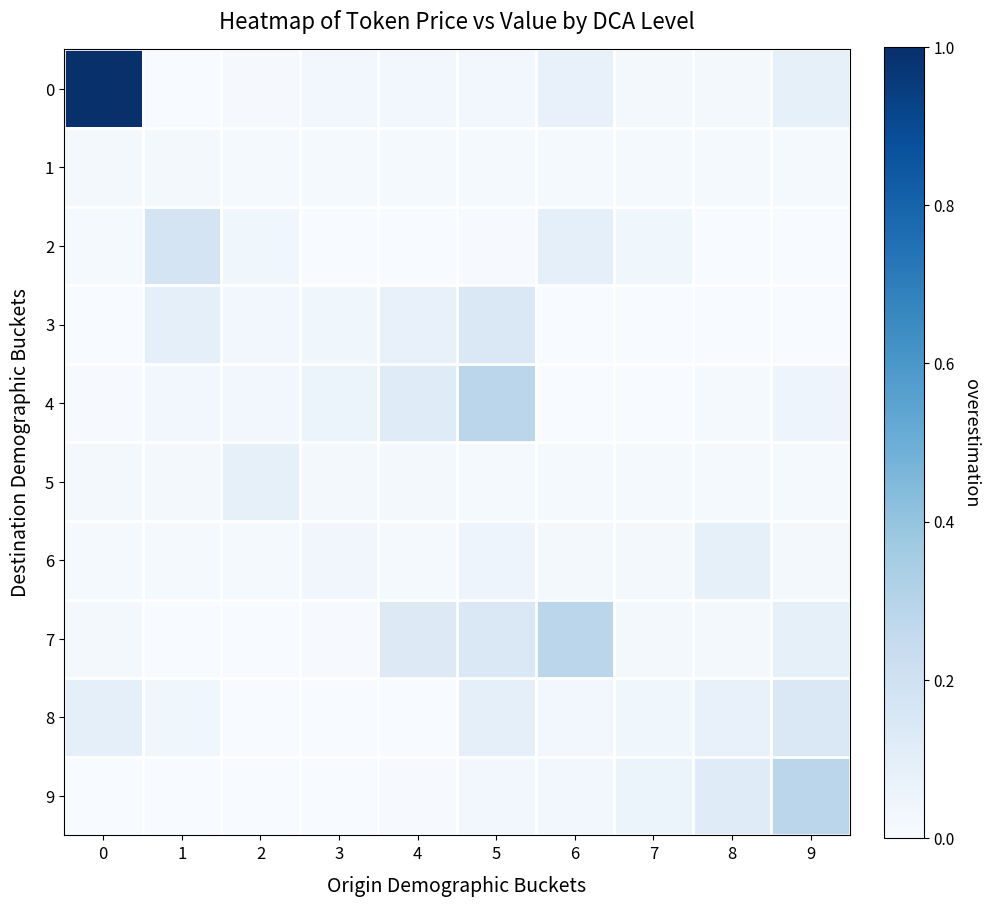

Reading left to right, extract all data points from this chart.

0: 0=1.0	1=0.0	2=0.0	3=0.0	4=0.0	5=0.0	6=0.1	7=0.0	8=0.0	9=0.1
1: 0=0.0	1=0.0	2=0.0	3=0.0	4=0.0	5=0.0	6=0.0	7=0.0	8=0.0	9=0.0
2: 0=0.0	1=0.2	2=0.0	3=0.0	4=0.0	5=0.0	6=0.1	7=0.0	8=0.0	9=0.0
3: 0=0.0	1=0.1	2=0.0	3=0.0	4=0.1	5=0.1	6=0.0	7=0.0	8=0.0	9=0.0
4: 0=0.0	1=0.0	2=0.0	3=0.1	4=0.1	5=0.3	6=0.0	7=0.0	8=0.0	9=0.1
5: 0=0.0	1=0.0	2=0.1	3=0.0	4=0.0	5=0.0	6=0.0	7=0.0	8=0.0	9=0.0
6: 0=0.0	1=0.0	2=0.0	3=0.0	4=0.0	5=0.1	6=0.0	7=0.0	8=0.1	9=0.0
7: 0=0.0	1=0.0	2=0.0	3=0.0	4=0.1	5=0.1	6=0.3	7=0.0	8=0.0	9=0.1
8: 0=0.1	1=0.0	2=0.0	3=0.0	4=0.0	5=0.1	6=0.0	7=0.0	8=0.1	9=0.1
9: 0=0.0	1=0.0	2=0.0	3=0.0	4=0.0	5=0.0	6=0.0	7=0.1	8=0.1	9=0.3